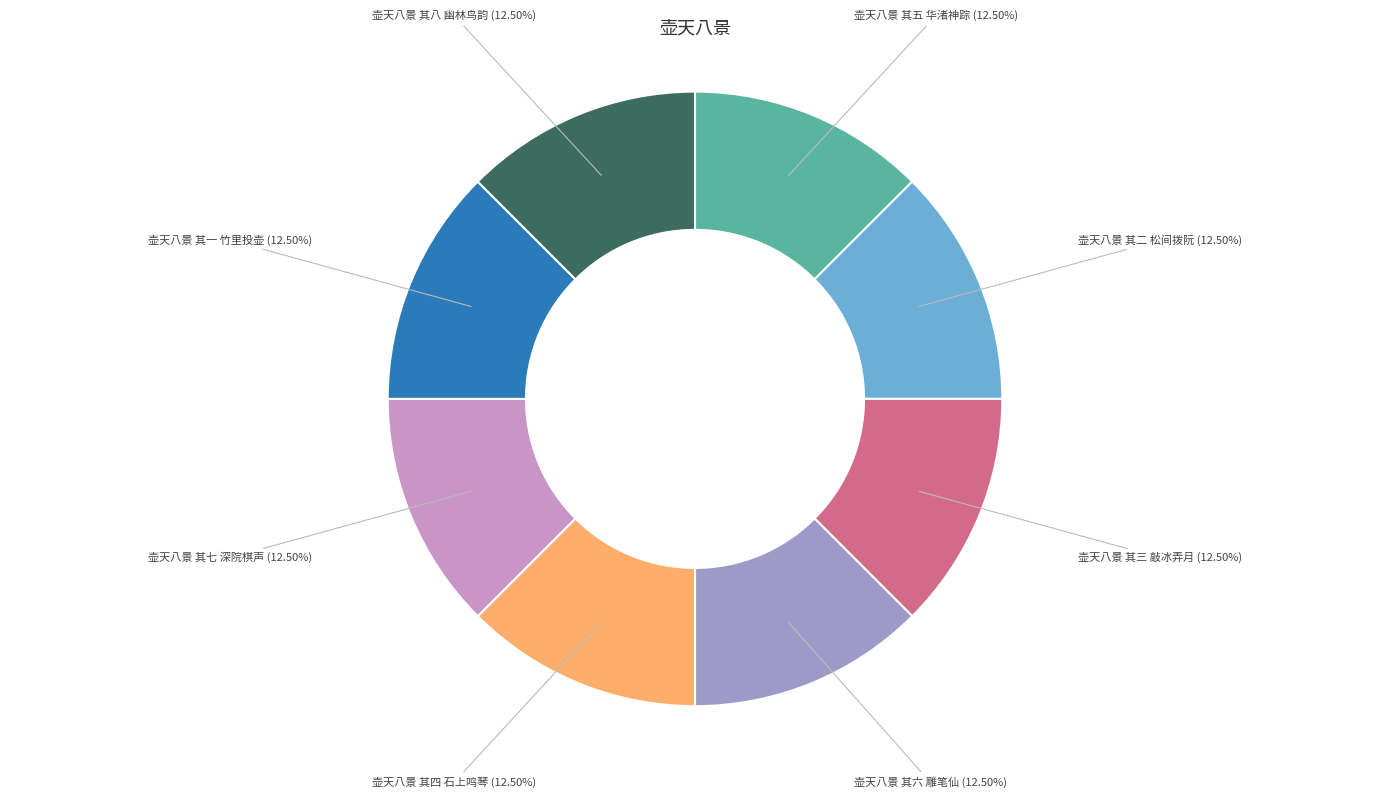

Combined, do 壶天八景 其五 华渚神踪 and 壶天八景 其八 幽林鸟韵 account for over 50%?

No